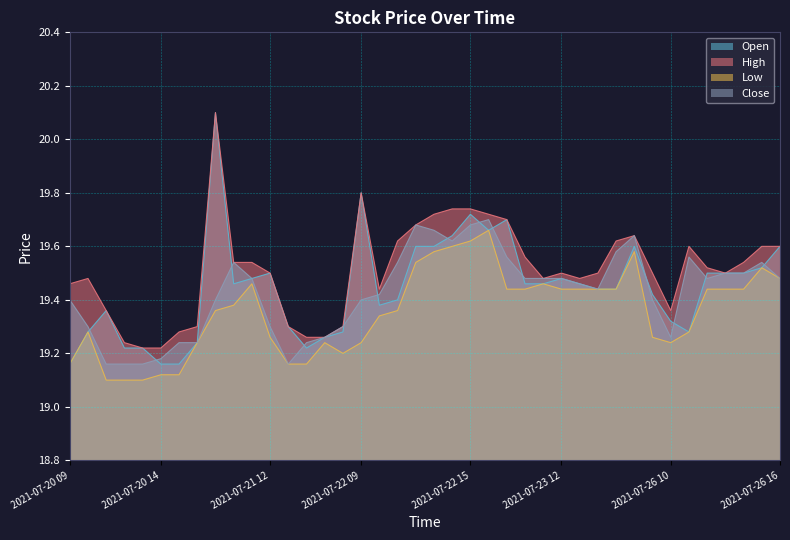

True or false: Low has a value of 5.4 at 2021-07-23 16.

False